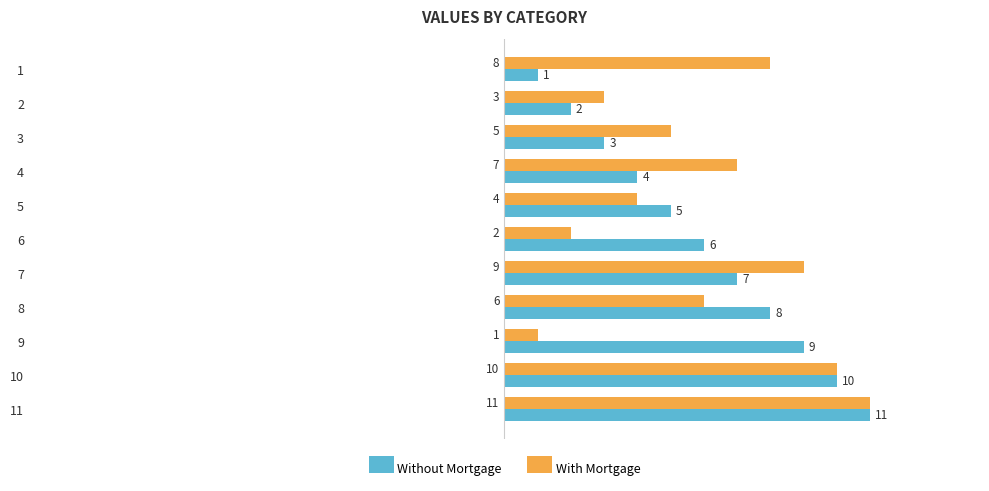

The value of Without Mortgage at 8 is 8. True or false?

True